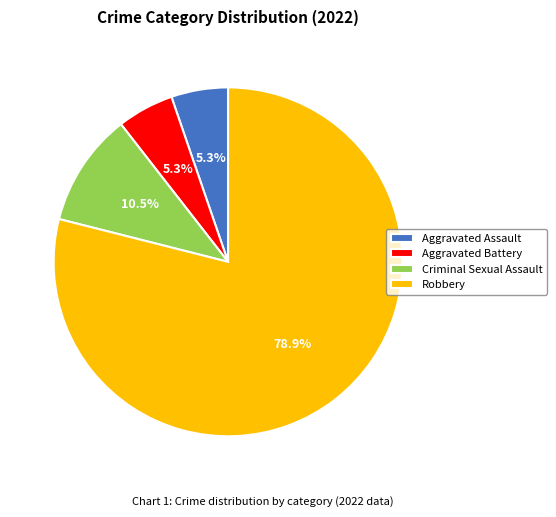

Combined, what portion of the pie is Aggravated Battery and Criminal Sexual Assault?

15.8%